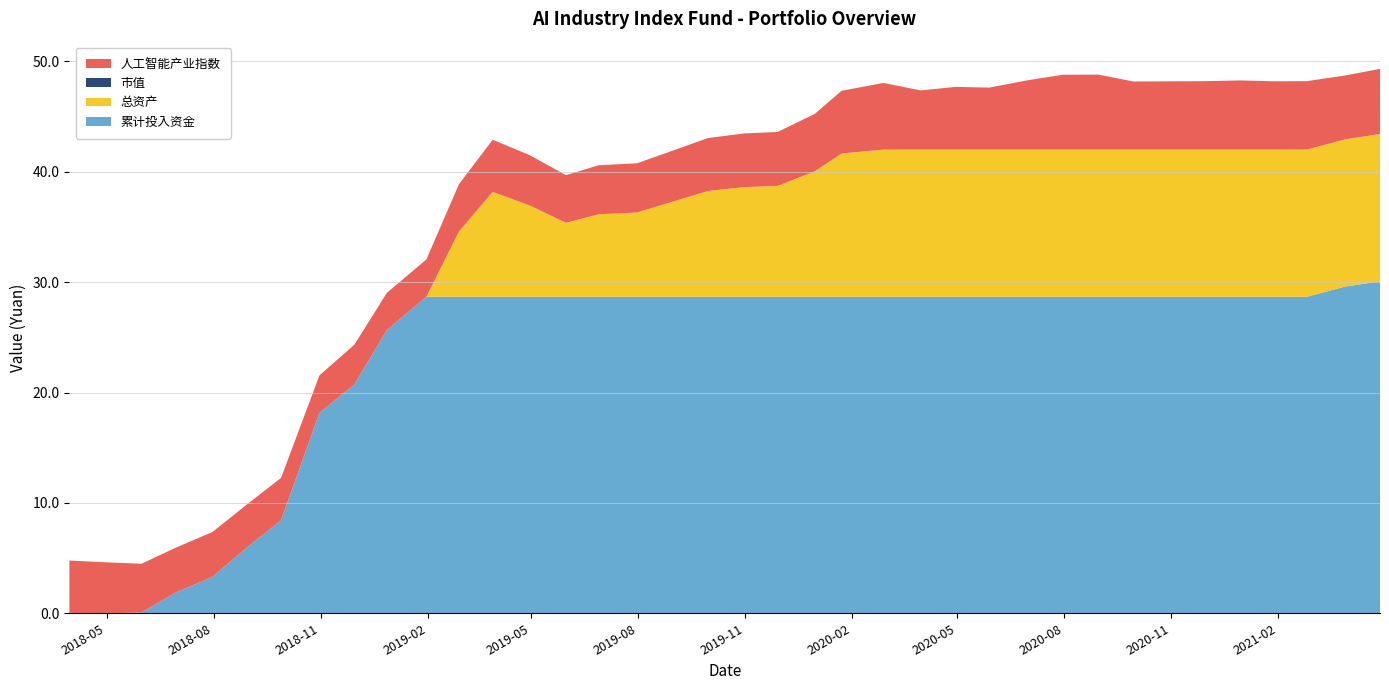

Reading left to right, list all the values displayed in this chart.

累计投入资金: 2018-03-30=0.0	2018-04-27=0.0	2018-05-31=0.1	2018-06-29=1.9	2018-07-31=3.3	2018-08-31=6.1	2018-09-28=8.4	2018-10-31=18.2	2018-11-30=20.7	2018-12-28=25.7	2019-01-31=28.7	2019-02-28=28.7	2019-03-29=28.7	2019-04-30=28.7	2019-05-31=28.7	2019-06-28=28.7	2019-07-31=28.7	2019-08-30=28.7	2019-09-30=28.7	2019-10-31=28.7	2019-11-29=28.7	2019-12-31=28.7	2020-01-23=28.7	2020-02-28=28.7	2020-03-31=28.7	2020-04-30=28.7	2020-05-29=28.7	2020-06-30=28.7	2020-07-31=28.7	2020-08-31=28.7	2020-09-30=28.7	2020-10-30=28.7	2020-11-30=28.7	2020-12-31=28.7	2021-01-29=28.7	2021-02-26=28.7	2021-03-31=29.6	2021-04-30=30.1
市值: 2018-03-30=0.0	2018-04-27=0.0	2018-05-31=0.1	2018-06-29=1.9	2018-07-31=3.3	2018-08-31=5.9	2018-09-28=8.2	2018-10-31=17.0	2018-11-30=20.7	2018-12-28=24.2	2019-01-31=27.4	2019-02-28=34.3	2019-03-29=33.3	2019-04-30=30.3	2019-05-31=28.3	2019-06-28=28.0	2019-07-31=27.3	2019-08-30=26.3	2019-09-30=24.2	2019-10-31=21.9	2019-11-29=20.4	2019-12-31=17.6	2020-01-23=5.6	2020-02-28=0.0	2020-03-31=0.0	2020-04-30=0.0	2020-05-29=0.0	2020-06-30=0.0	2020-07-31=0.0	2020-08-31=0.0	2020-09-30=0.0	2020-10-30=0.0	2020-11-30=0.0	2020-12-31=0.0	2021-01-29=0.0	2021-02-26=0.0	2021-03-31=0.9	2021-04-30=1.4
总资产: 2018-03-30=0.0	2018-04-27=0.0	2018-05-31=0.1	2018-06-29=1.9	2018-07-31=3.3	2018-08-31=5.9	2018-09-28=8.2	2018-10-31=17.0	2018-11-30=20.7	2018-12-28=24.2	2019-01-31=27.4	2019-02-28=34.6	2019-03-29=38.2	2019-04-30=36.9	2019-05-31=35.4	2019-06-28=36.2	2019-07-31=36.3	2019-08-30=37.3	2019-09-30=38.3	2019-10-31=38.6	2019-11-29=38.7	2019-12-31=40.0	2020-01-23=41.7	2020-02-28=42.0	2020-03-31=42.0	2020-04-30=42.0	2020-05-29=42.0	2020-06-30=42.0	2020-07-31=42.0	2020-08-31=42.0	2020-09-30=42.0	2020-10-30=42.0	2020-11-30=42.0	2020-12-31=42.0	2021-01-29=42.0	2021-02-26=42.0	2021-03-31=42.9	2021-04-30=43.4
人工智能产业指数: 2018-03-30=1.0	2018-04-27=0.9	2018-05-31=0.9	2018-06-29=0.8	2018-07-31=0.8	2018-08-31=0.8	2018-09-28=0.8	2018-10-31=0.7	2018-11-30=0.7	2018-12-28=0.7	2019-01-31=0.7	2019-02-28=0.9	2019-03-29=0.9	2019-04-30=0.9	2019-05-31=0.9	2019-06-28=0.9	2019-07-31=0.9	2019-08-30=0.9	2019-09-30=1.0	2019-10-31=1.0	2019-11-29=1.0	2019-12-31=1.0	2020-01-23=1.1	2020-02-28=1.2	2020-03-31=1.1	2020-04-30=1.1	2020-05-29=1.1	2020-06-30=1.3	2020-07-31=1.4	2020-08-31=1.4	2020-09-30=1.2	2020-10-30=1.2	2020-11-30=1.2	2020-12-31=1.3	2021-01-29=1.2	2021-02-26=1.2	2021-03-31=1.2	2021-04-30=1.2